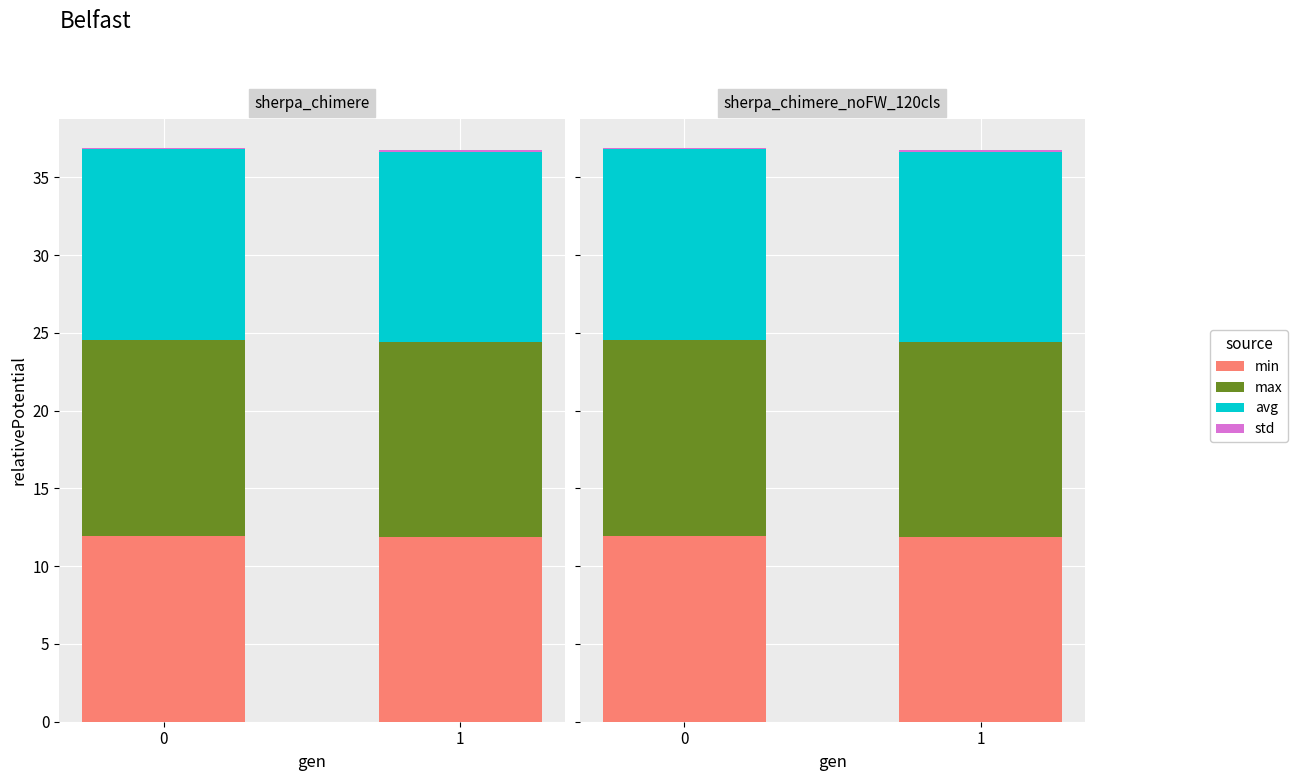

What is the difference between the highest and lowest values at 0?

12.5